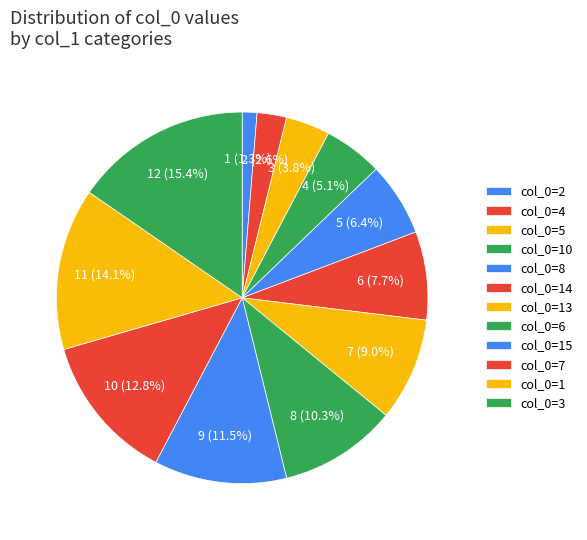

Rank the categories by value from highest to lowest.

3, 1, 7, 15, 6, 13, 14, 8, 10, 5, 4, 2